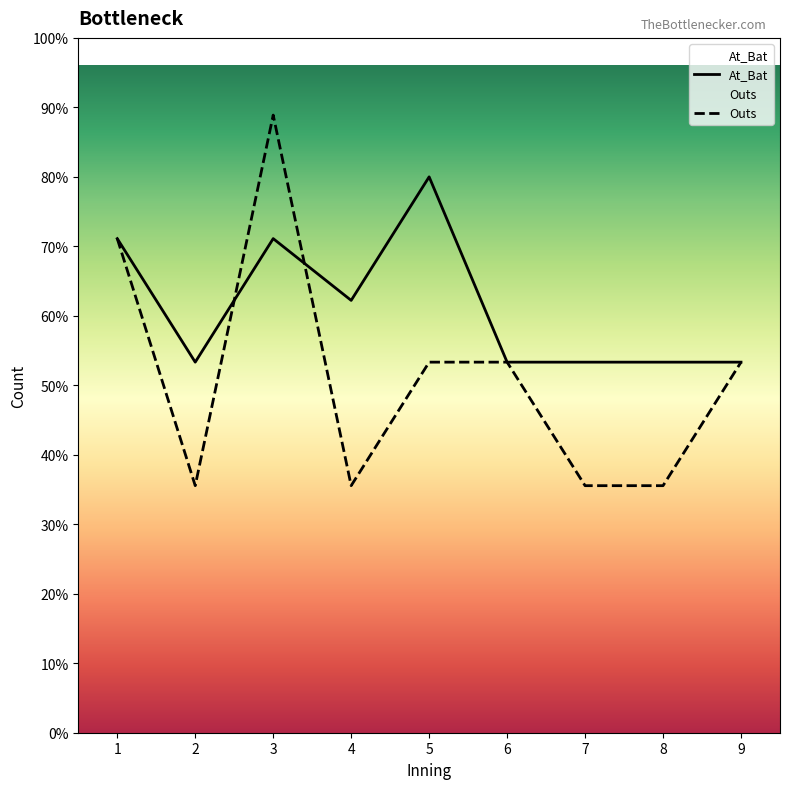

At which category does the chart reach its peak across all series?

3